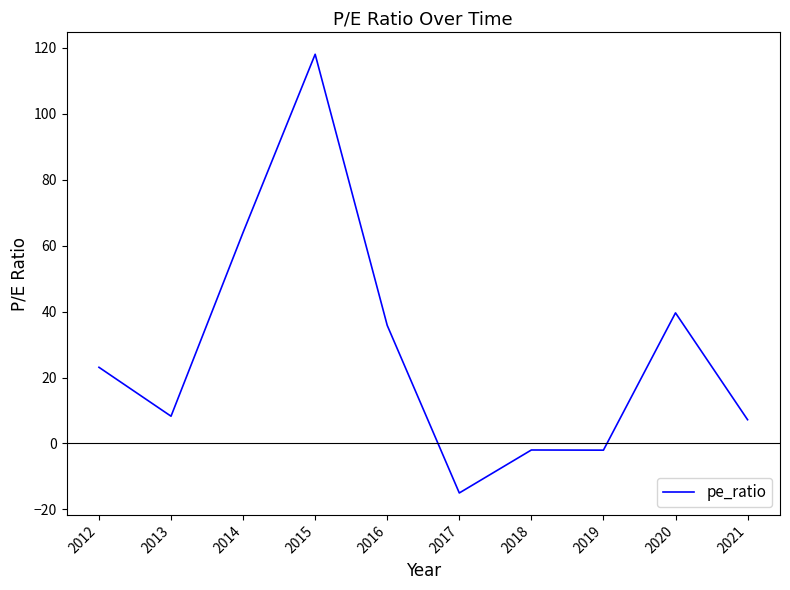

What is the difference between the maximum and minimum values?

133.0